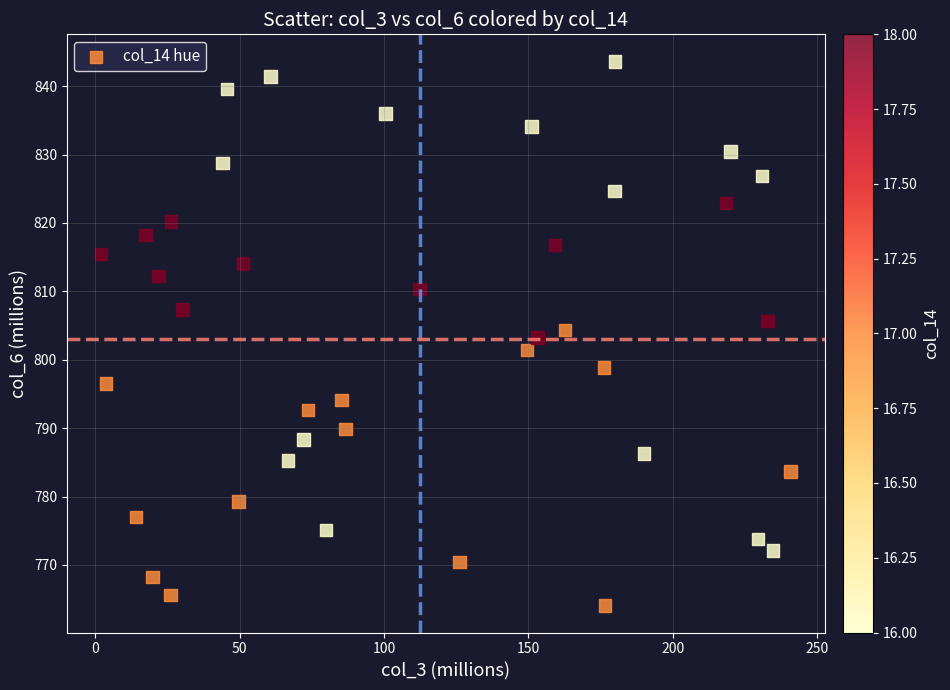

What is the range of X values (max minus min)?

238.6